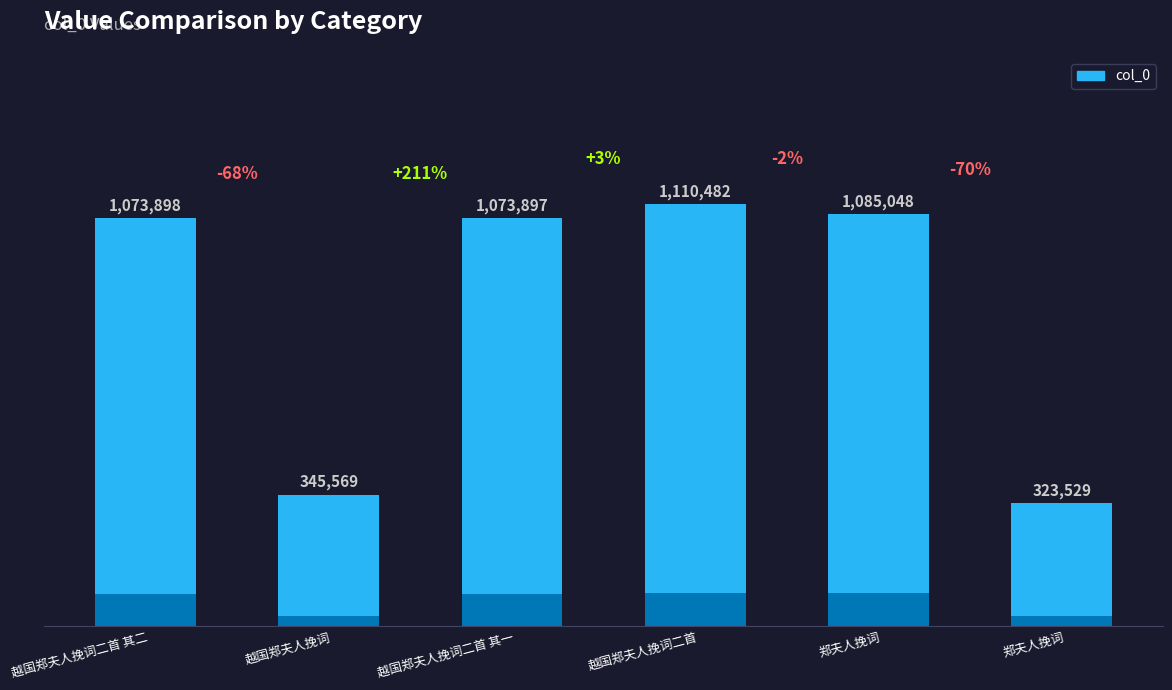

What is the minimum value shown in the chart?

323529